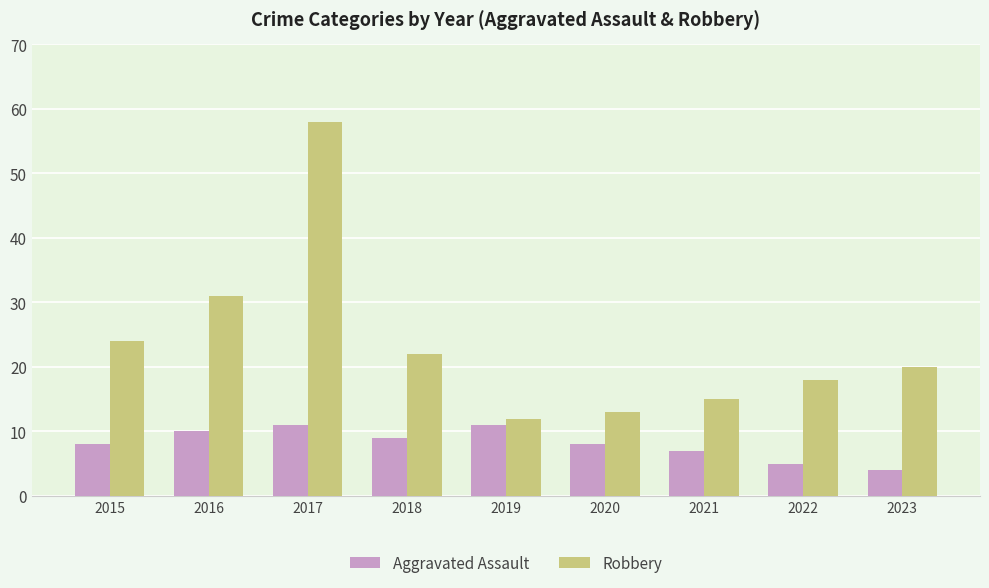

What is the difference between the second highest and second lowest values in the Robbery series?

18